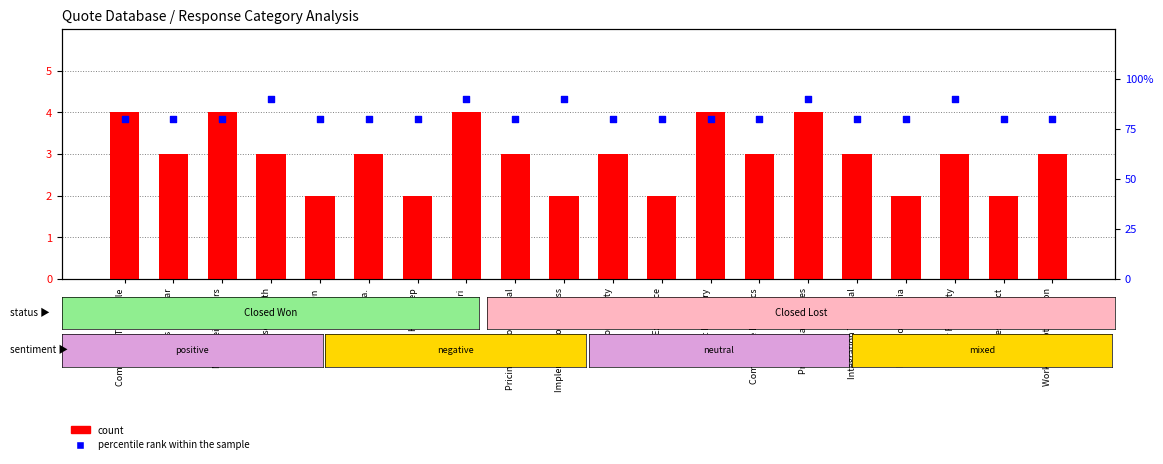

At which category is the sum across all series the highest?

Viori